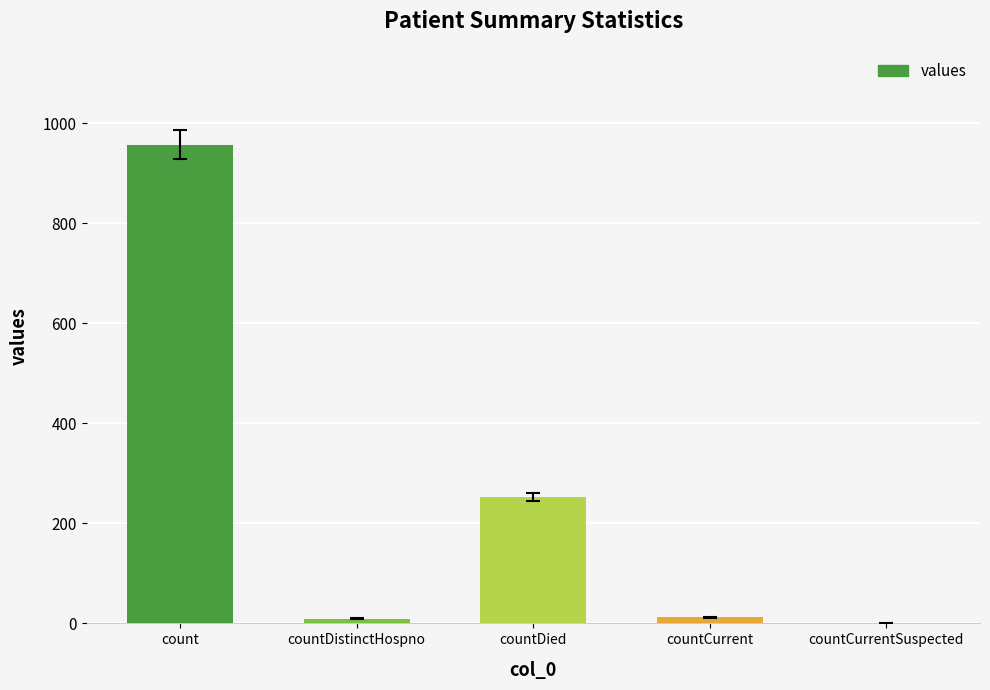

How many data points does each series have?

5